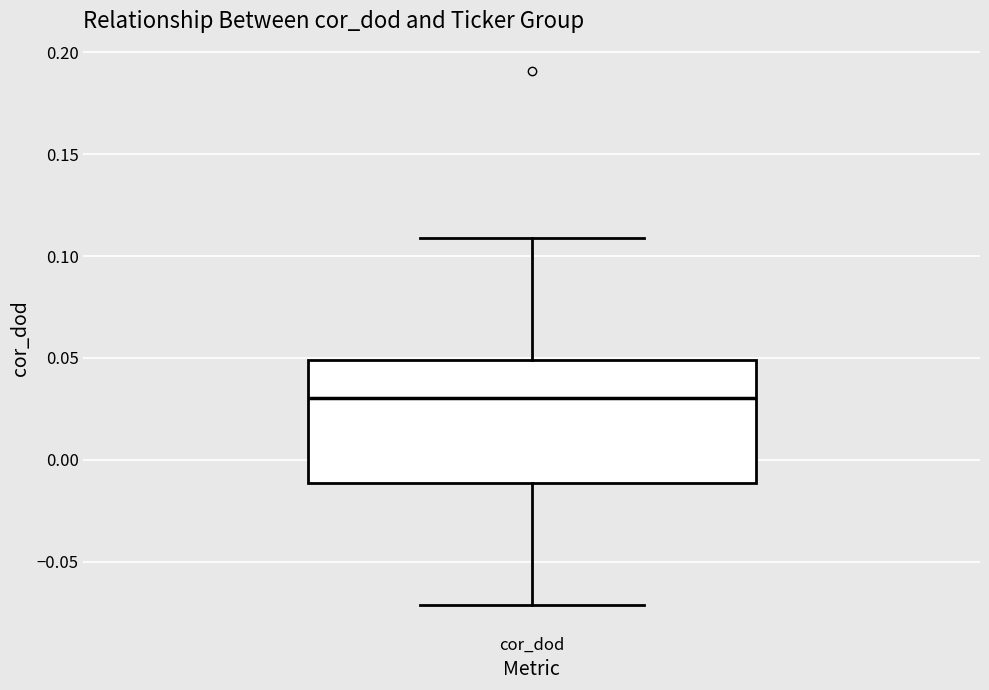

Transcribe this box plot: give where the median line is, the range the box spans, and where the two whiskers end, as read against the y-axis. The values are not printed on the chart, so give them approximately, as read against the axis.

median 0.03, box -0.01 to 0.05, whiskers -0.07 to 0.11